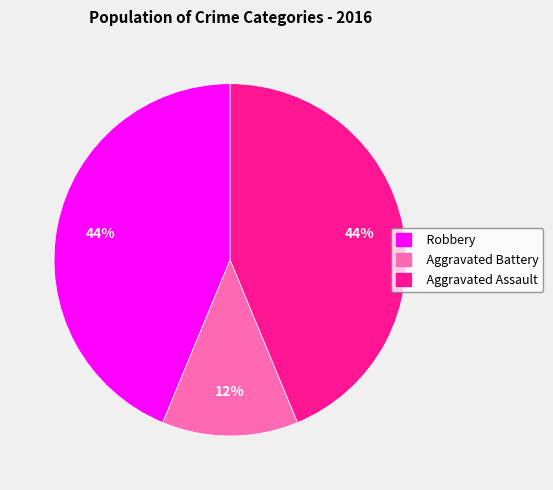

How many segments does this pie chart have?

3